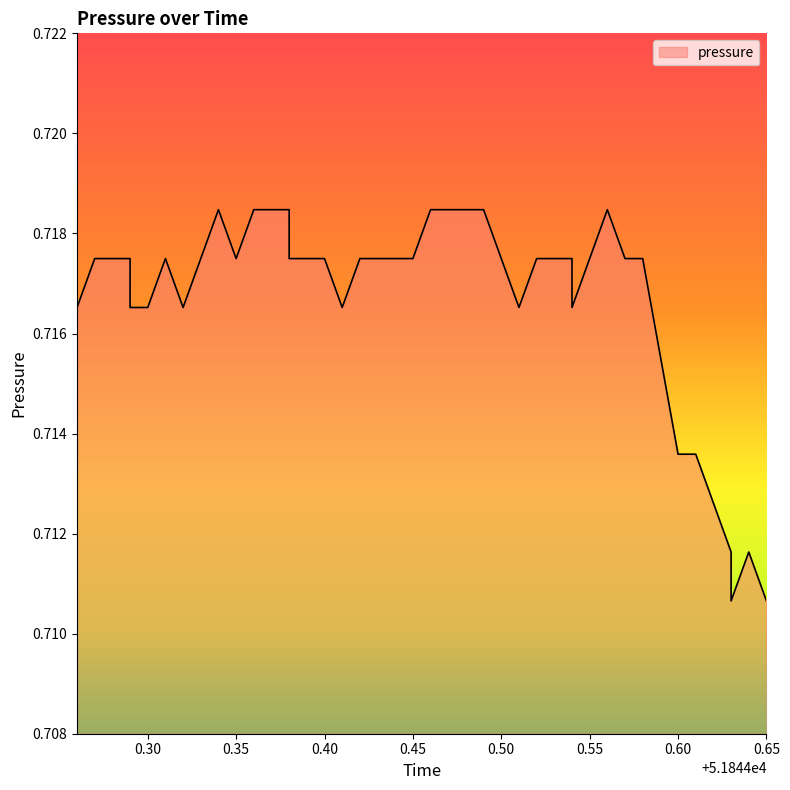

Reading left to right, what are all the values shown in this chart?

0.7	0.7	0.7	0.7	0.7	0.7	0.7	0.7	0.7	0.7	0.7	0.7	0.7	0.7	0.7	0.7	0.7	0.7	0.7	0.7	0.7	0.7	0.7	0.7	0.7	0.7	0.7	0.7	0.7	0.7	0.7	0.7	0.7	0.7	0.7	0.7	0.7	0.7	0.7	0.7